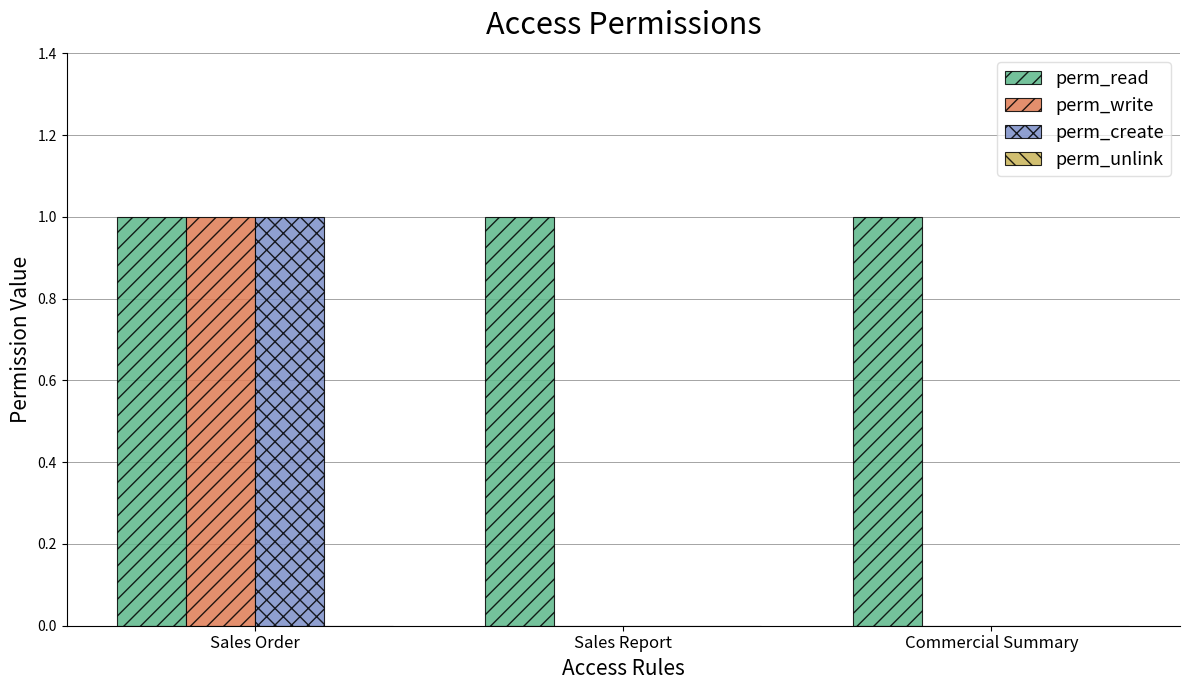

How many data points does each series have?

3